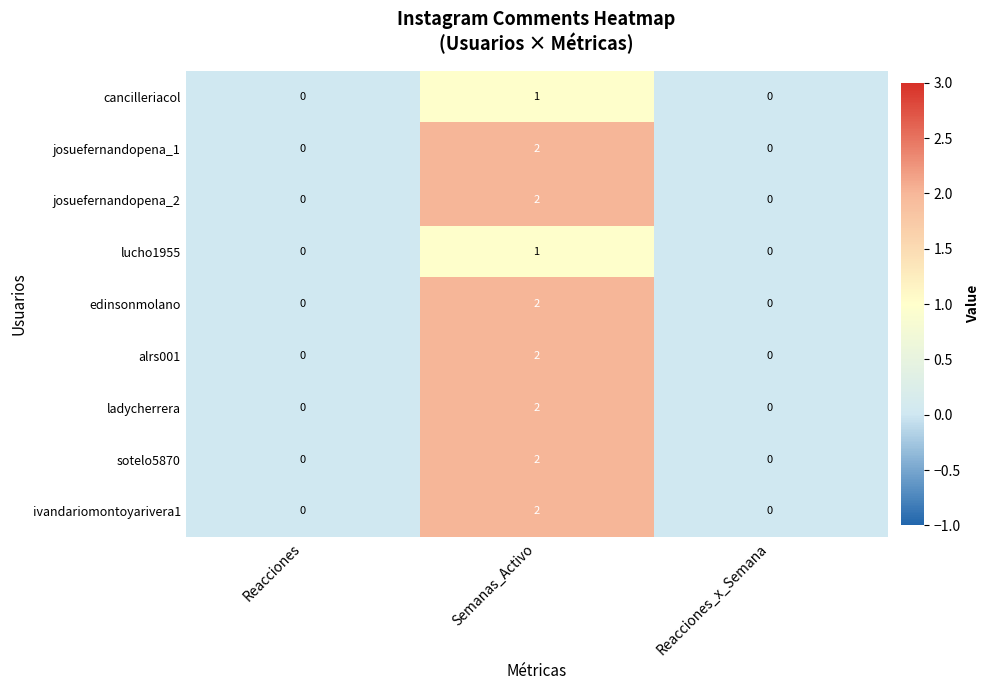

Count the number of data series in this chart.

9